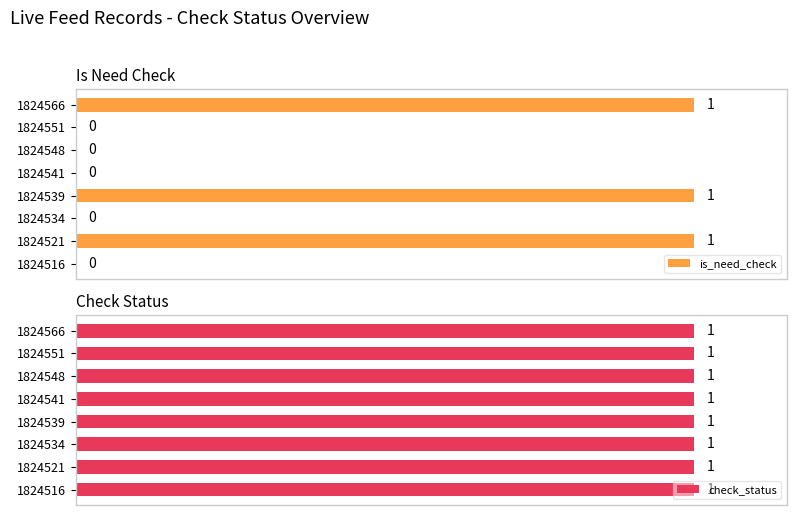

Is it true that check_status equals 0.9 at 0.8?

False